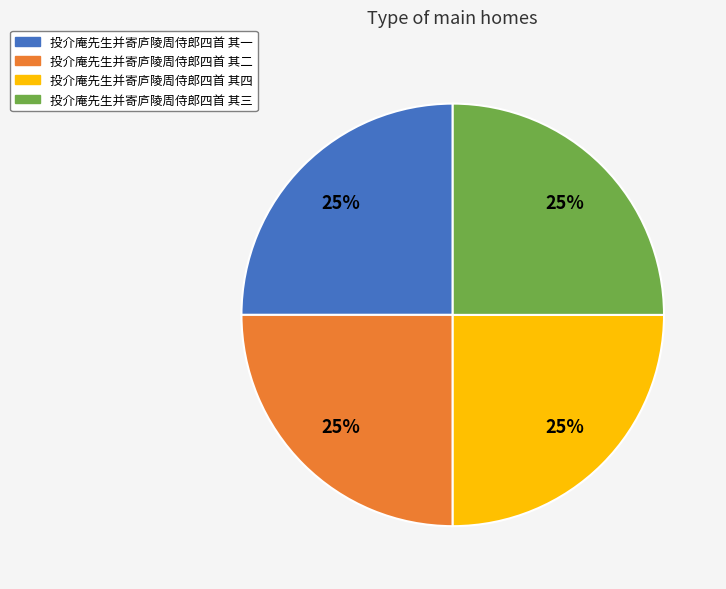

How many segments does this pie chart have?

4